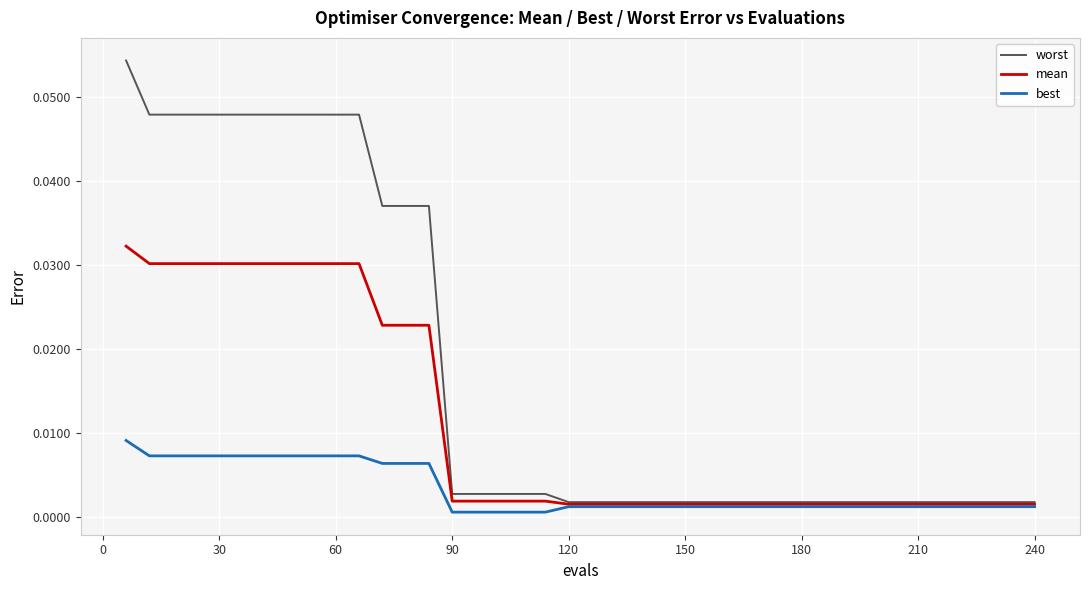

Which series has the largest range (max minus min)?

worst